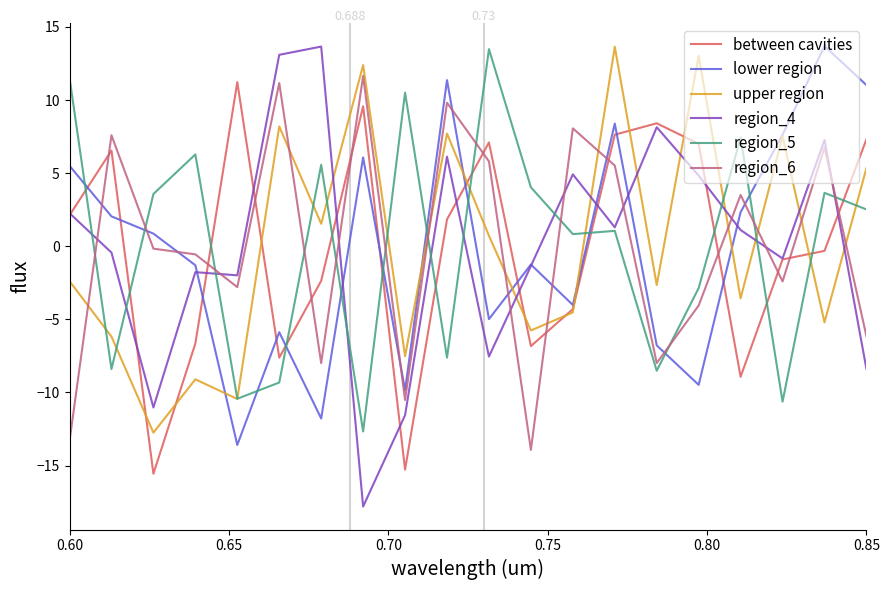

After their last crossing, which series has the higher values: region_6 or between cavities?

between cavities